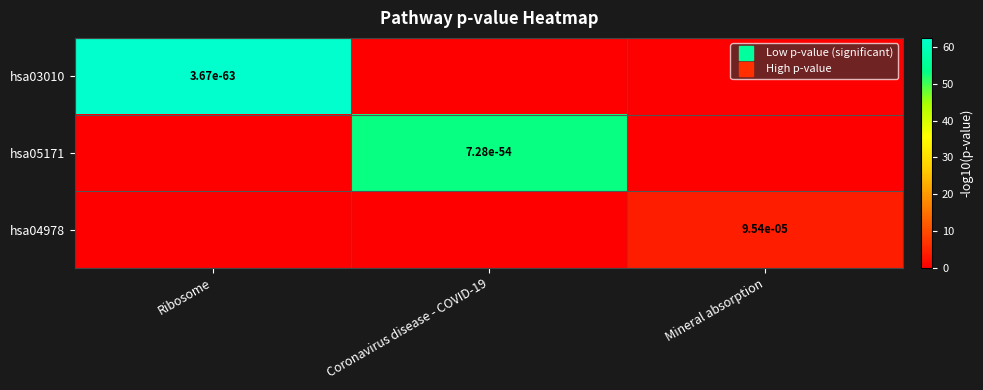

What is the difference between the maximum and minimum values in the hsa05171 series?

53.1